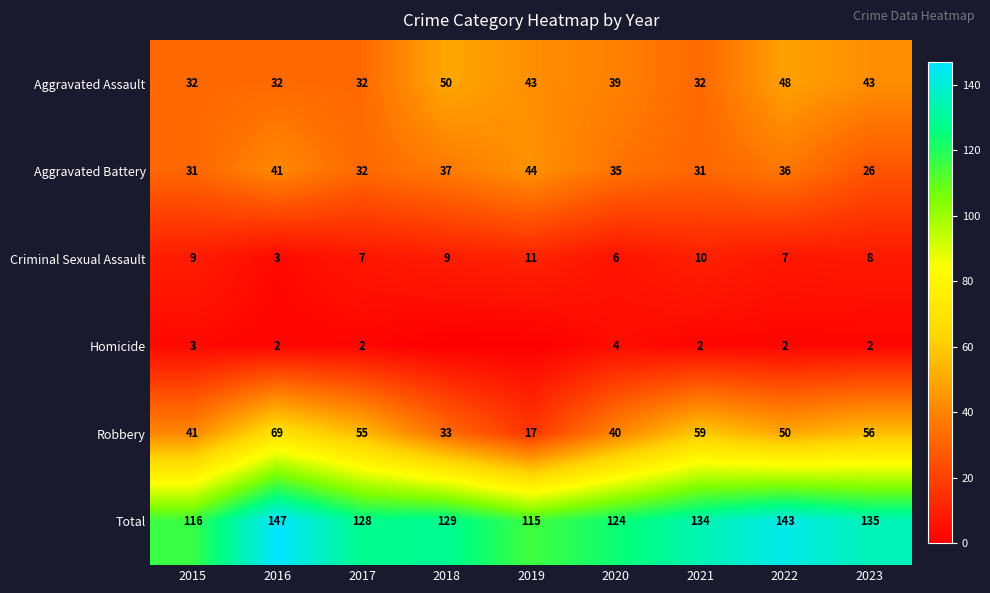

Which category has the highest value in the Aggravated Assault series?

2018